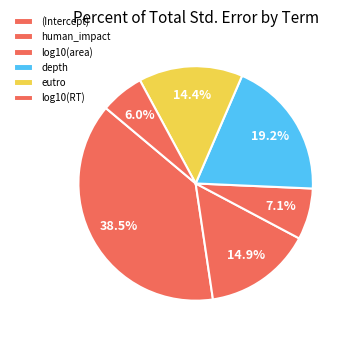

What is the largest slice in the pie chart?

(Intercept)